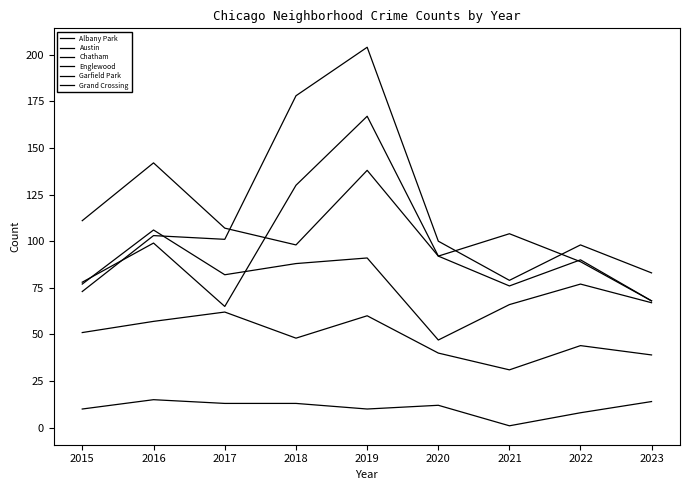

Reading left to right, transcribe all the data shown in this chart.

Albany Park: 10	15	13	13	10	12	1	8	14
Austin: 78	99	65	130	167	92	104	89	68
Chatham: 51	57	62	48	60	40	31	44	39
Englewood: 111	142	107	98	138	92	76	90	68
Garfield Park: 73	103	101	178	204	100	79	98	83
Grand Crossing: 77	106	82	88	91	47	66	77	67